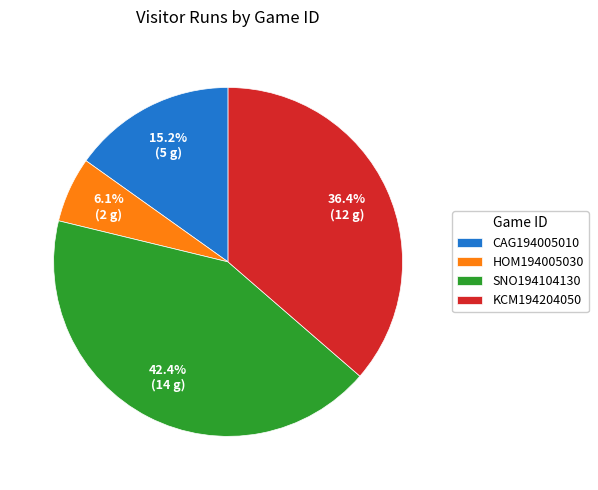

Is the sum of HOM194005030 and CAG194005010 greater than half?

No